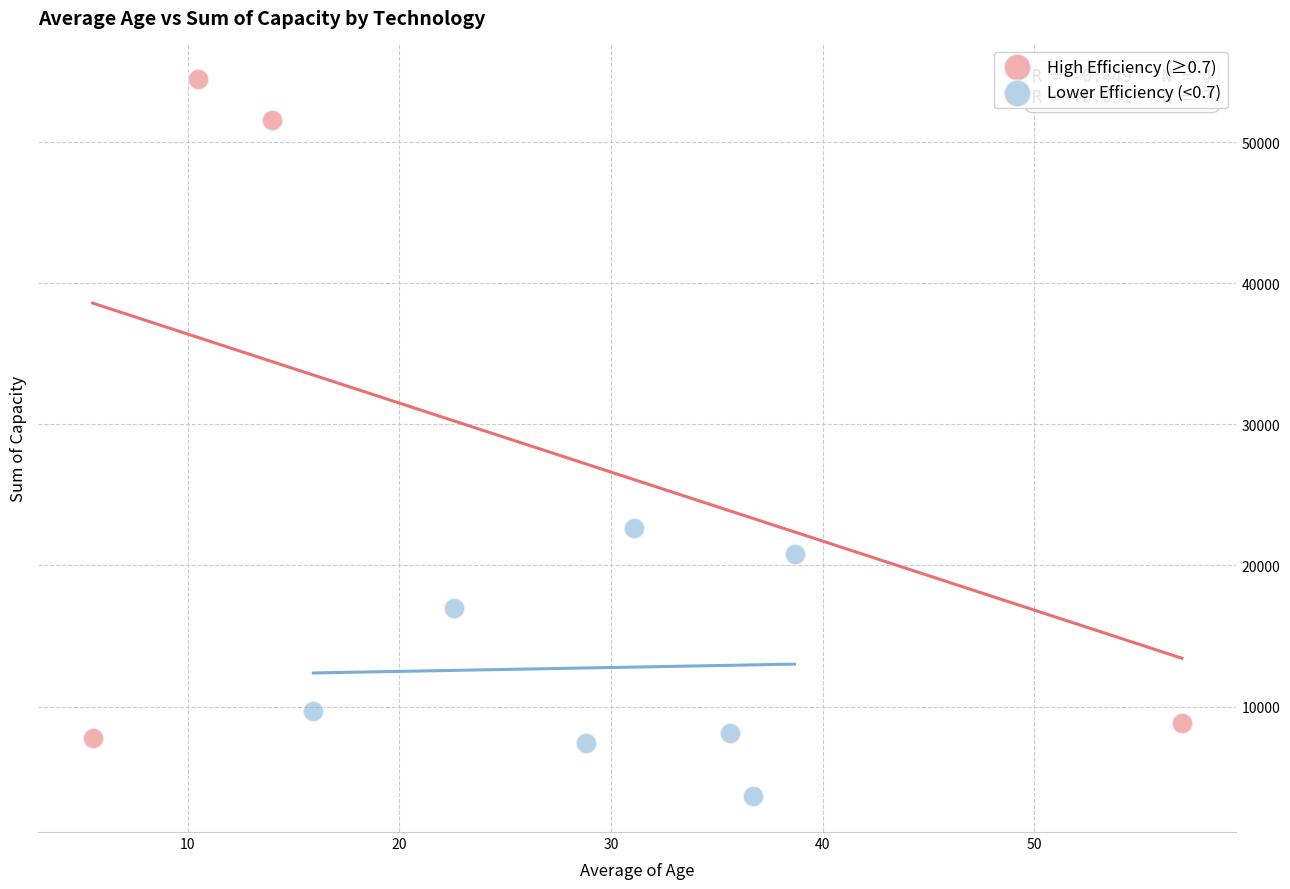

Which series has the largest Y range (max minus min)?

High Efficiency (≥0.7)